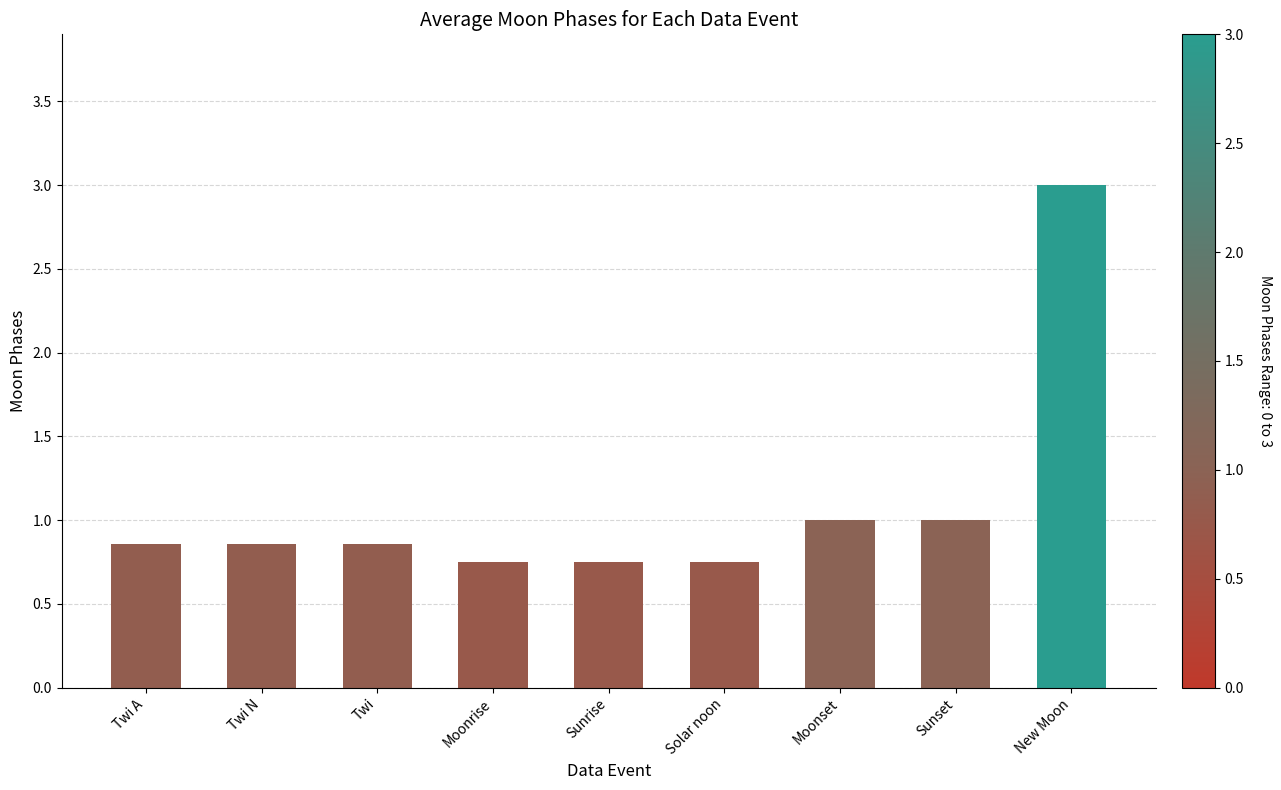

The value at Sunrise is 1.1. True or false?

False